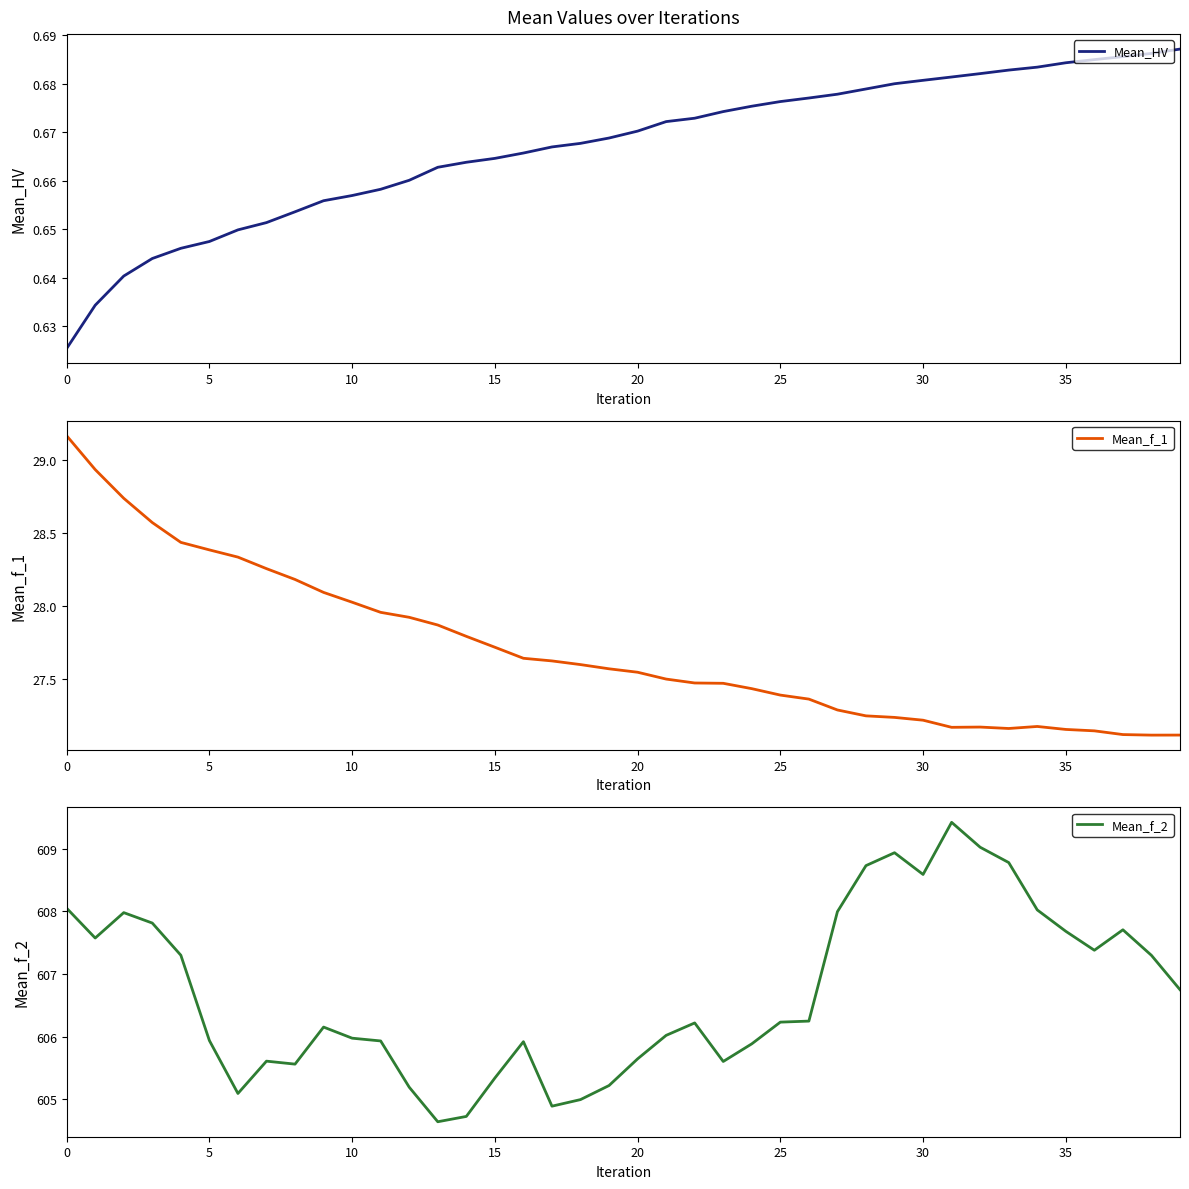

What is the lowest value of the Mean_f_2 series?

604.6